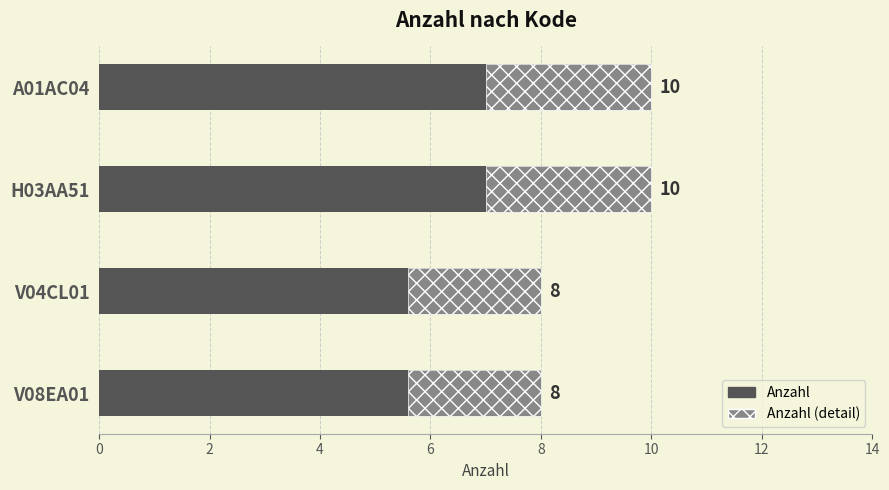

Reading left to right, what are all the values shown in this chart?

10	10	8	8